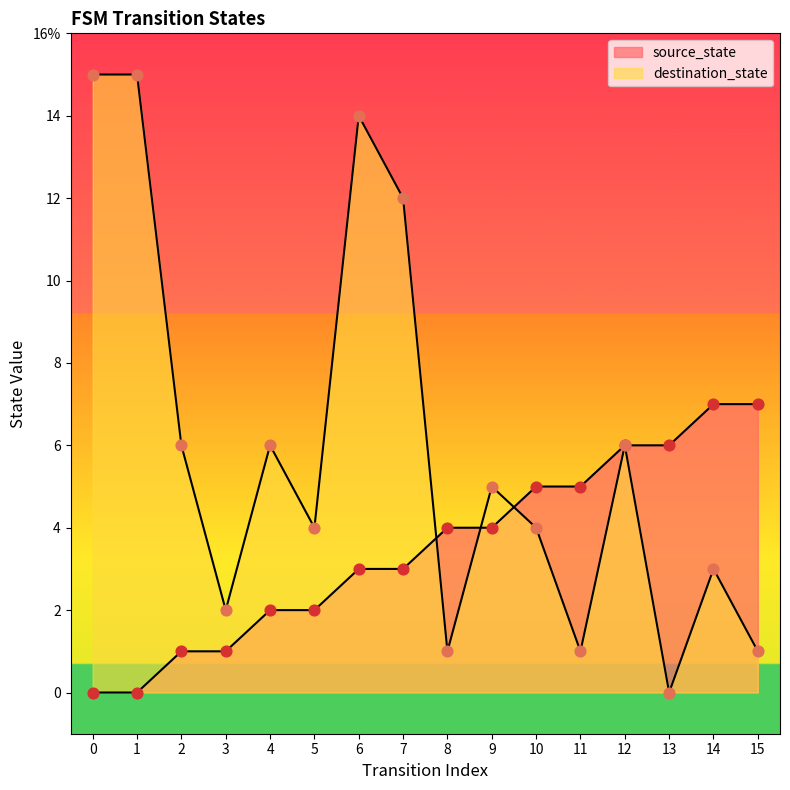

What is the total value across all series at 1?

15